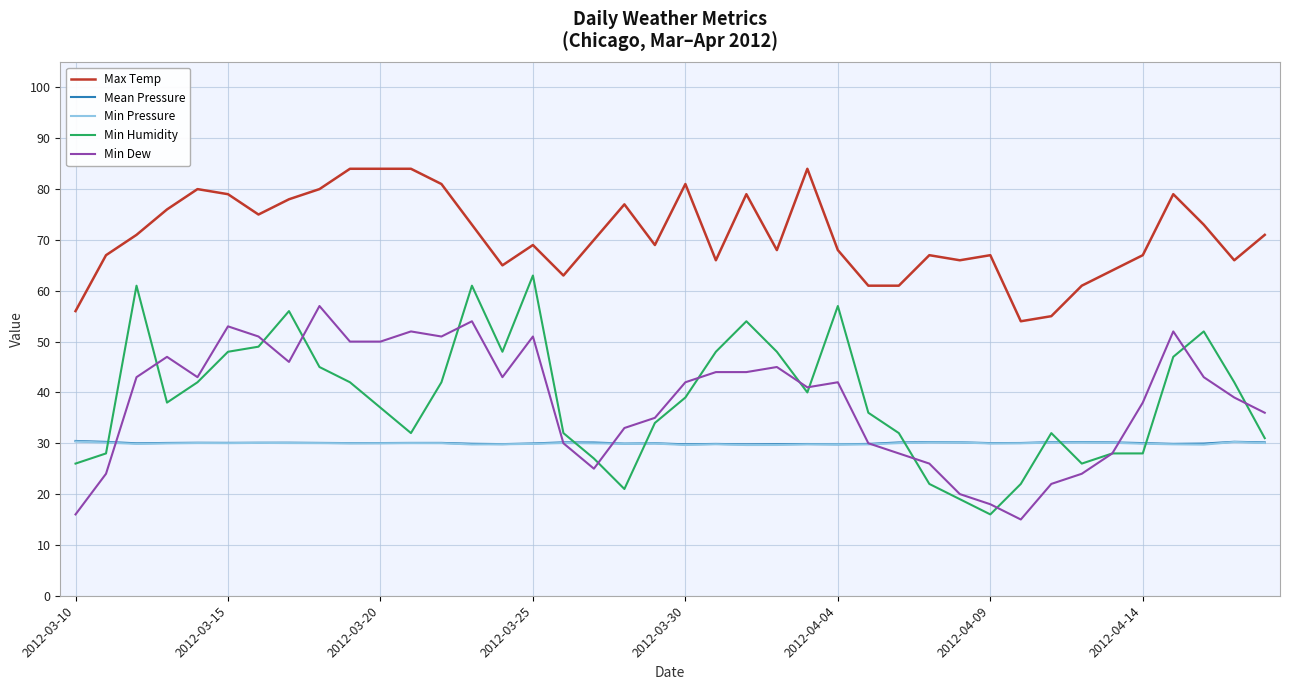

Which series has the largest total across all categories?

Max Temp